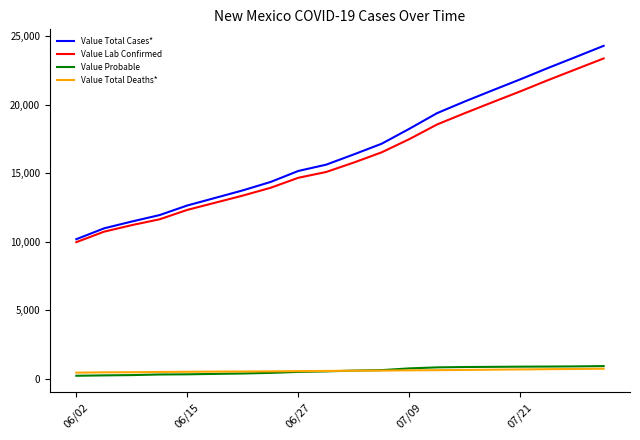

Which series has the largest range (max minus min)?

Value Total Cases*